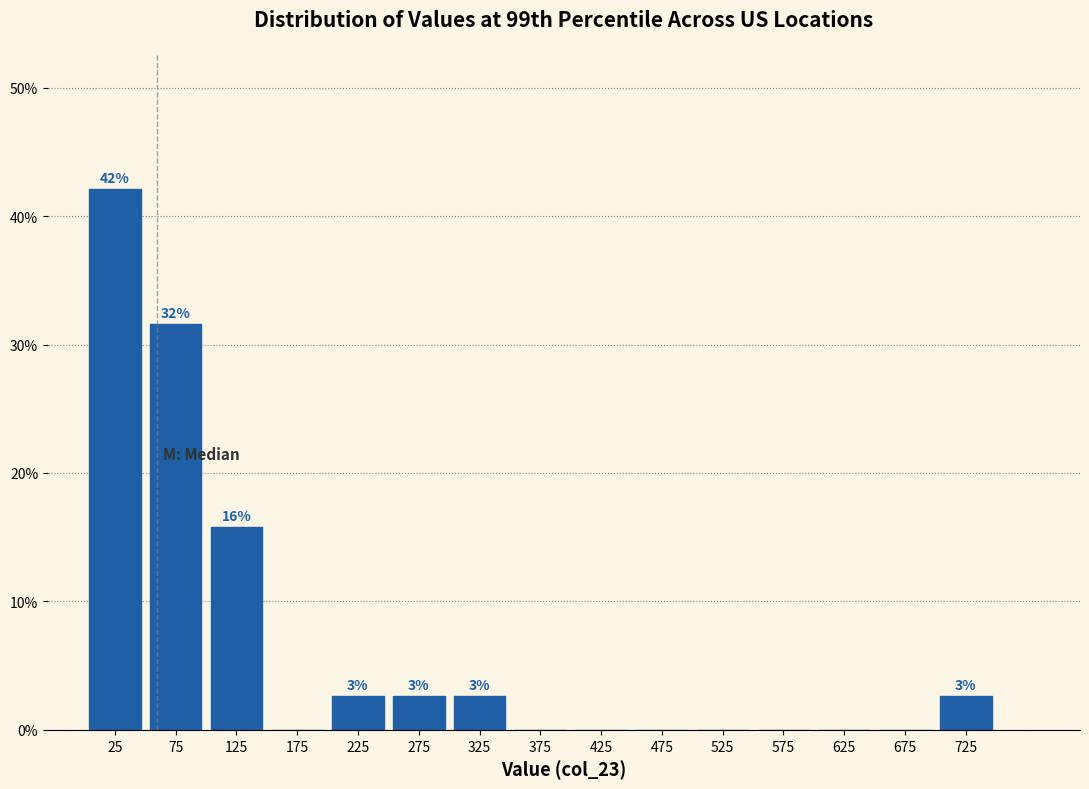

Which range on the x-axis has the tallest bar?

0 to 50